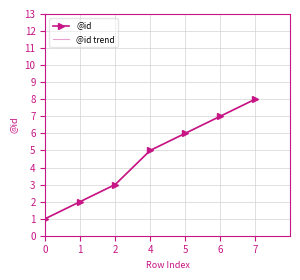

True or false: @id and @id trend cross at least once.

False